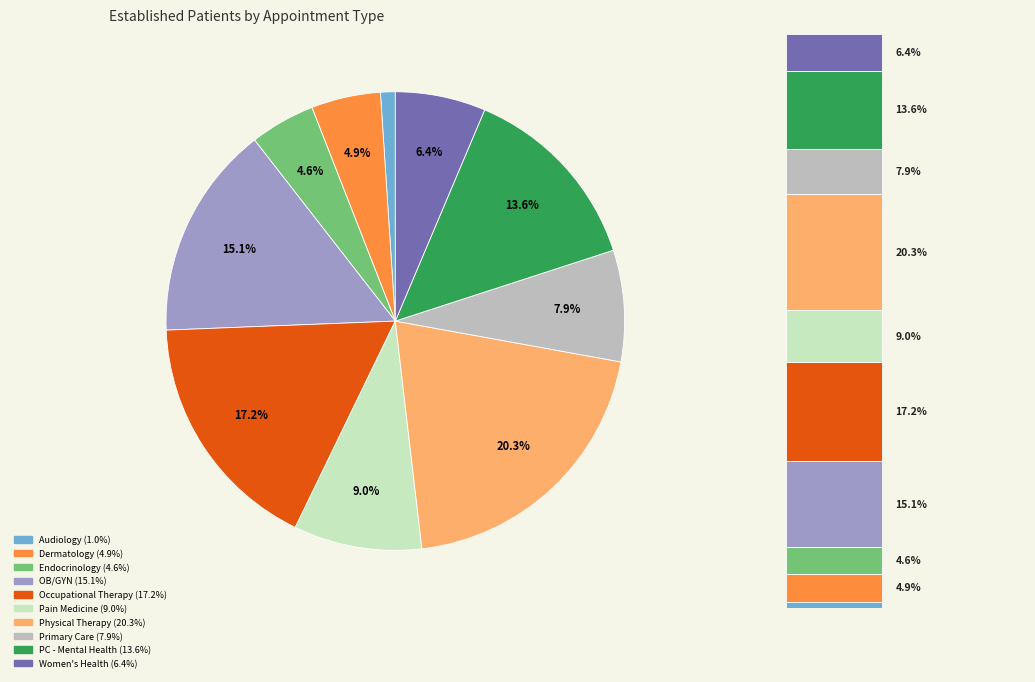

Which category has the smallest portion of the pie?

AUDIOLOGY